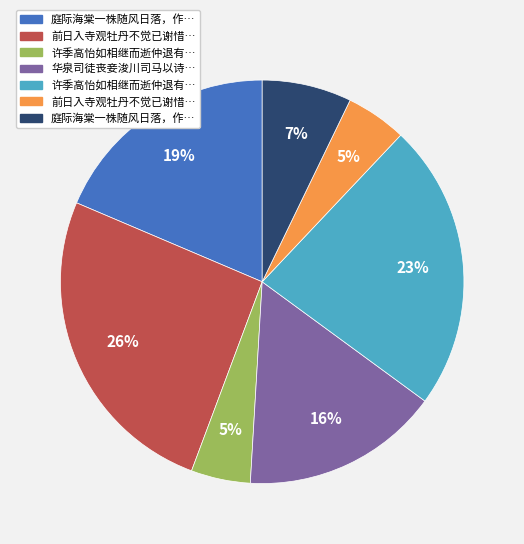

Is there a majority slice in this chart?

No